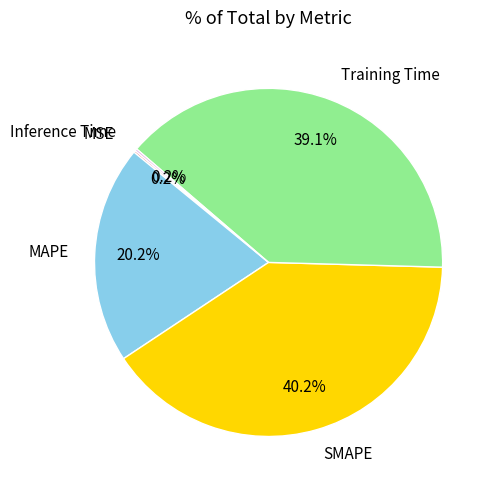

Approximately how many times larger is the value at MAPE compared to SMAPE?

0.5